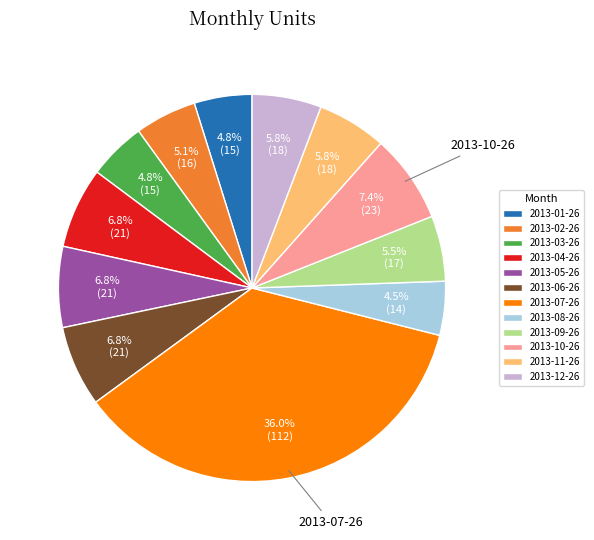

Count the number of slices in the pie.

12